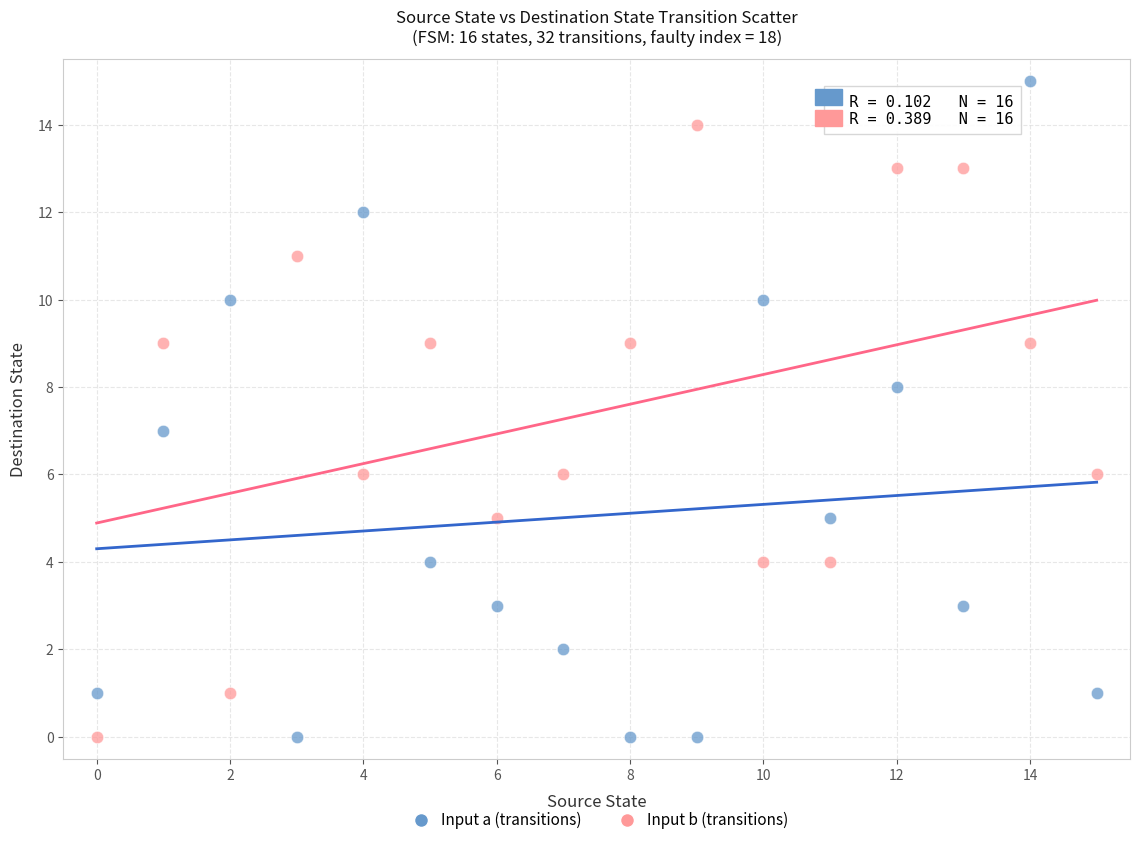

What are all the series names shown in the legend?

Input a (transitions), Input b (transitions)